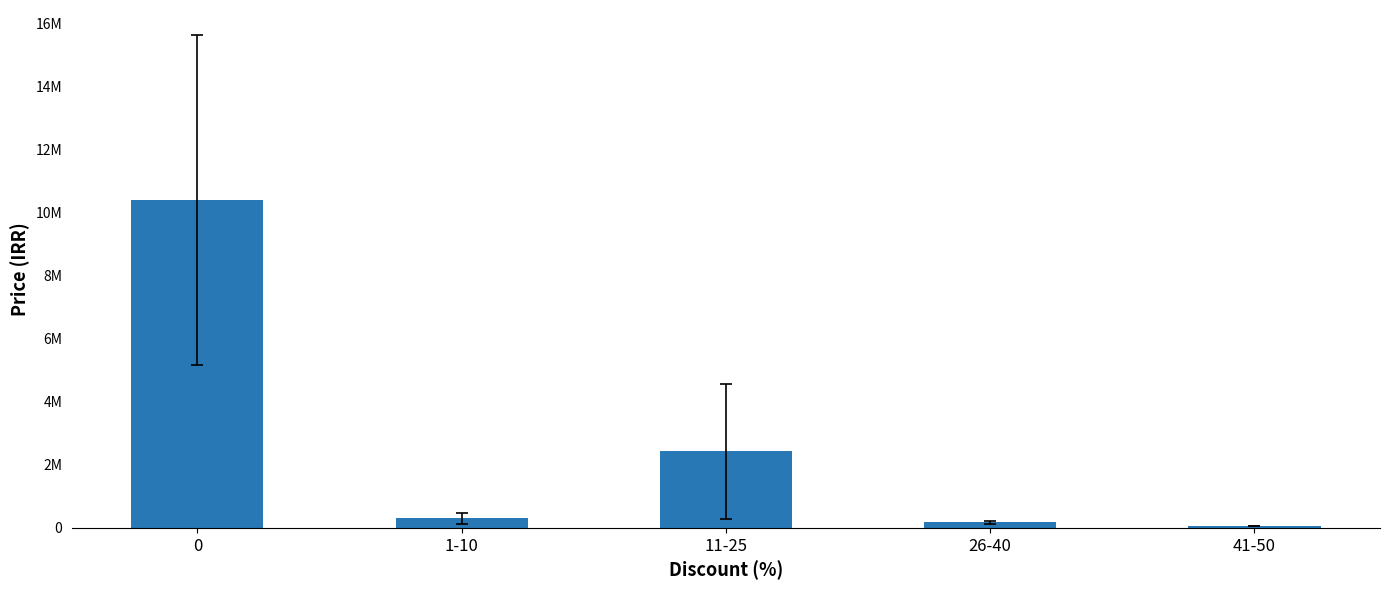

What is the average value?

2672528.7